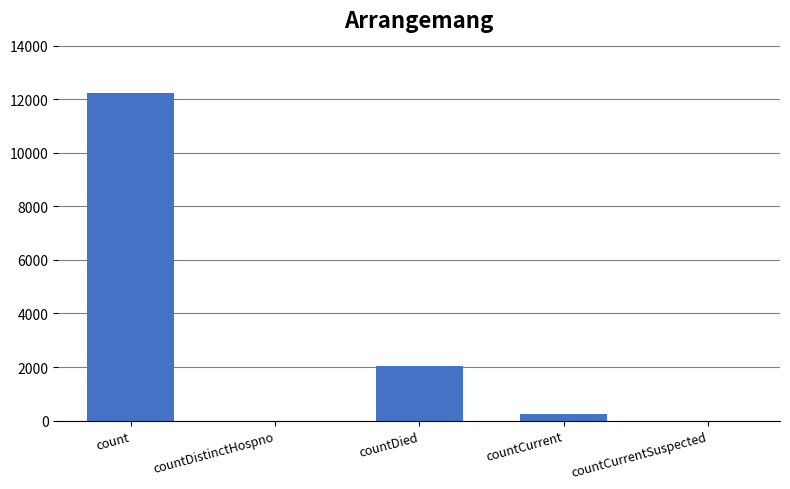

What is the ratio of the value at countCurrent to the value at countDied?

0.1